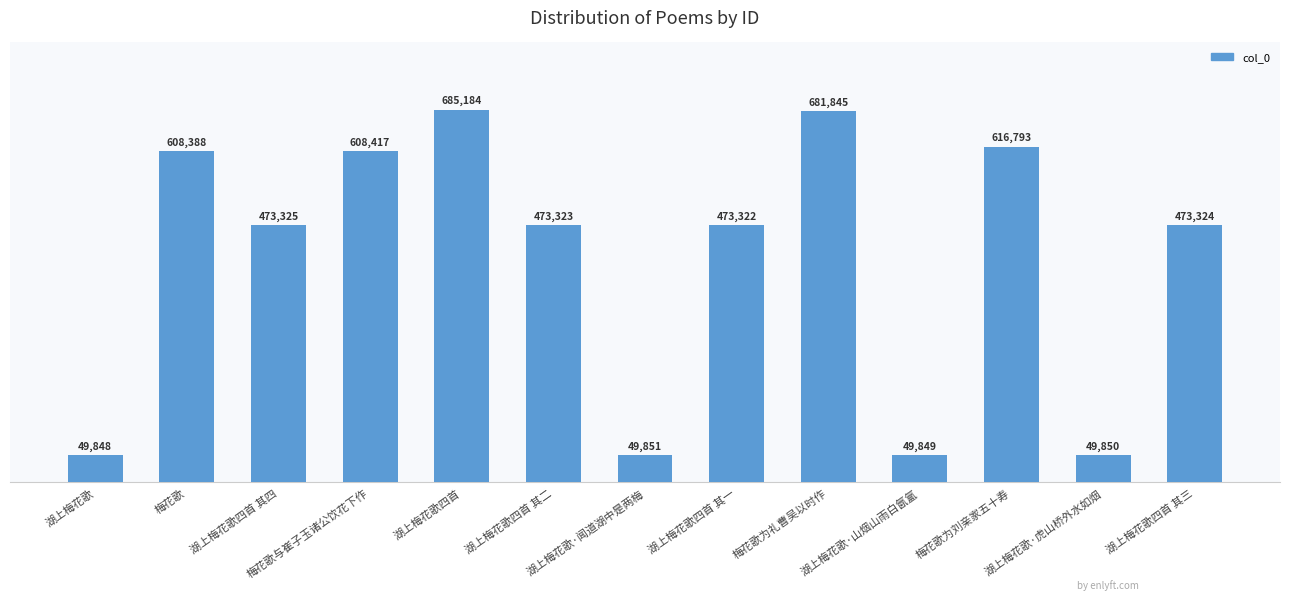

Count the number of data series in this chart.

1